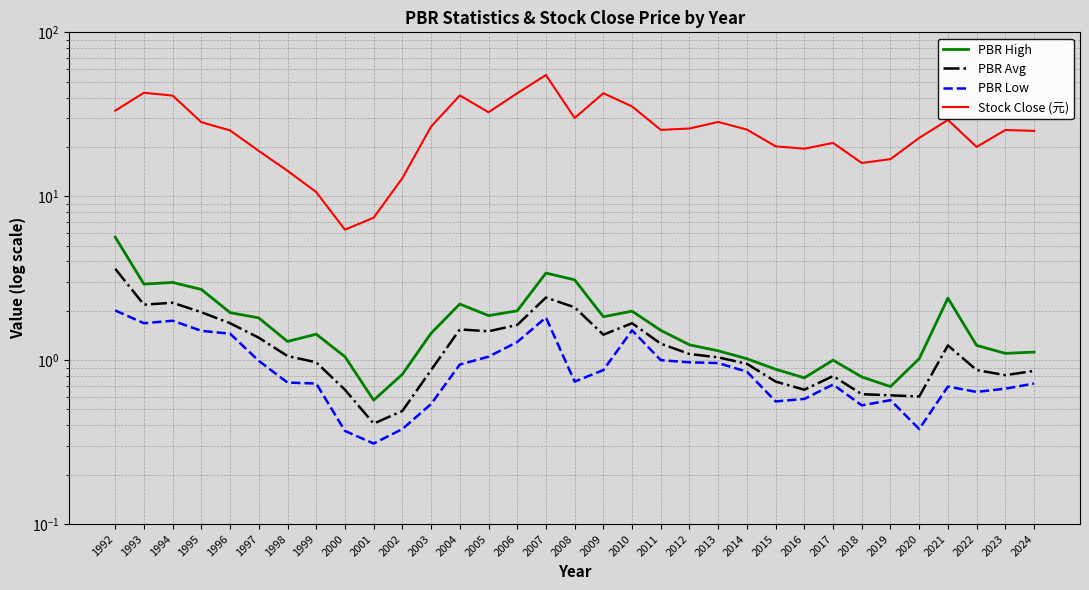

Reading left to right, transcribe all the data shown in this chart.

PBR High: 5.6	2.9	3.0	2.7	1.9	1.8	1.3	1.4	1.1	0.6	0.8	1.5	2.2	1.9	2.0	3.4	3.1	1.8	2.0	1.5	1.2	1.1	1.0	0.9	0.8	1.0	0.8	0.7	1.0	2.4	1.2	1.1	1.1
PBR Avg: 3.6	2.2	2.2	2.0	1.7	1.4	1.1	1.0	0.7	0.4	0.5	0.9	1.5	1.5	1.6	2.4	2.1	1.4	1.7	1.3	1.1	1.0	0.9	0.7	0.7	0.8	0.6	0.6	0.6	1.2	0.9	0.8	0.9
PBR Low: 2.0	1.7	1.7	1.5	1.4	1.0	0.7	0.7	0.4	0.3	0.4	0.5	0.9	1.1	1.3	1.8	0.7	0.9	1.5	1.0	1.0	1.0	0.8	0.6	0.6	0.7	0.5	0.6	0.4	0.7	0.6	0.7	0.7
Stock Close (元): 33.3	42.8	41.1	28.3	25.2	18.9	14.3	10.6	6.2	7.4	12.9	26.6	41.2	32.5	42.5	54.9	30.0	42.5	35.3	25.4	25.9	28.4	25.5	20.1	19.5	21.1	15.9	16.9	22.7	29.2	20.0	25.4	25.1